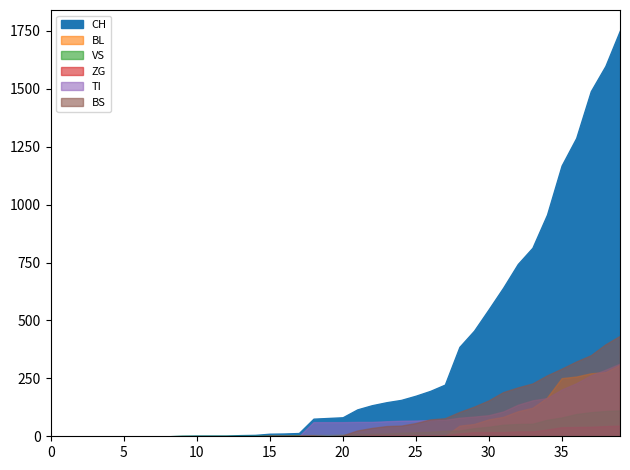

What are all the series names shown in the legend?

CH, BL, VS, ZG, TI, BS